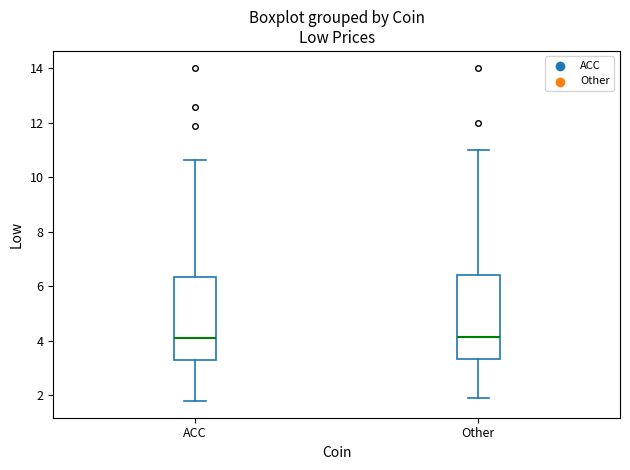

Reading left to right, transcribe this box plot: for each box, give where its median line is, the range the box spans, and where its two whiskers end, as read against the y-axis. The values are not printed on the chart, so give them approximately, as read against the axis.

ACC: median 4.2, box 3.4 to 6.4, whiskers 1.8 to 10.6
Other: median 4.2, box 3.4 to 6.4, whiskers 2.0 to 11.0